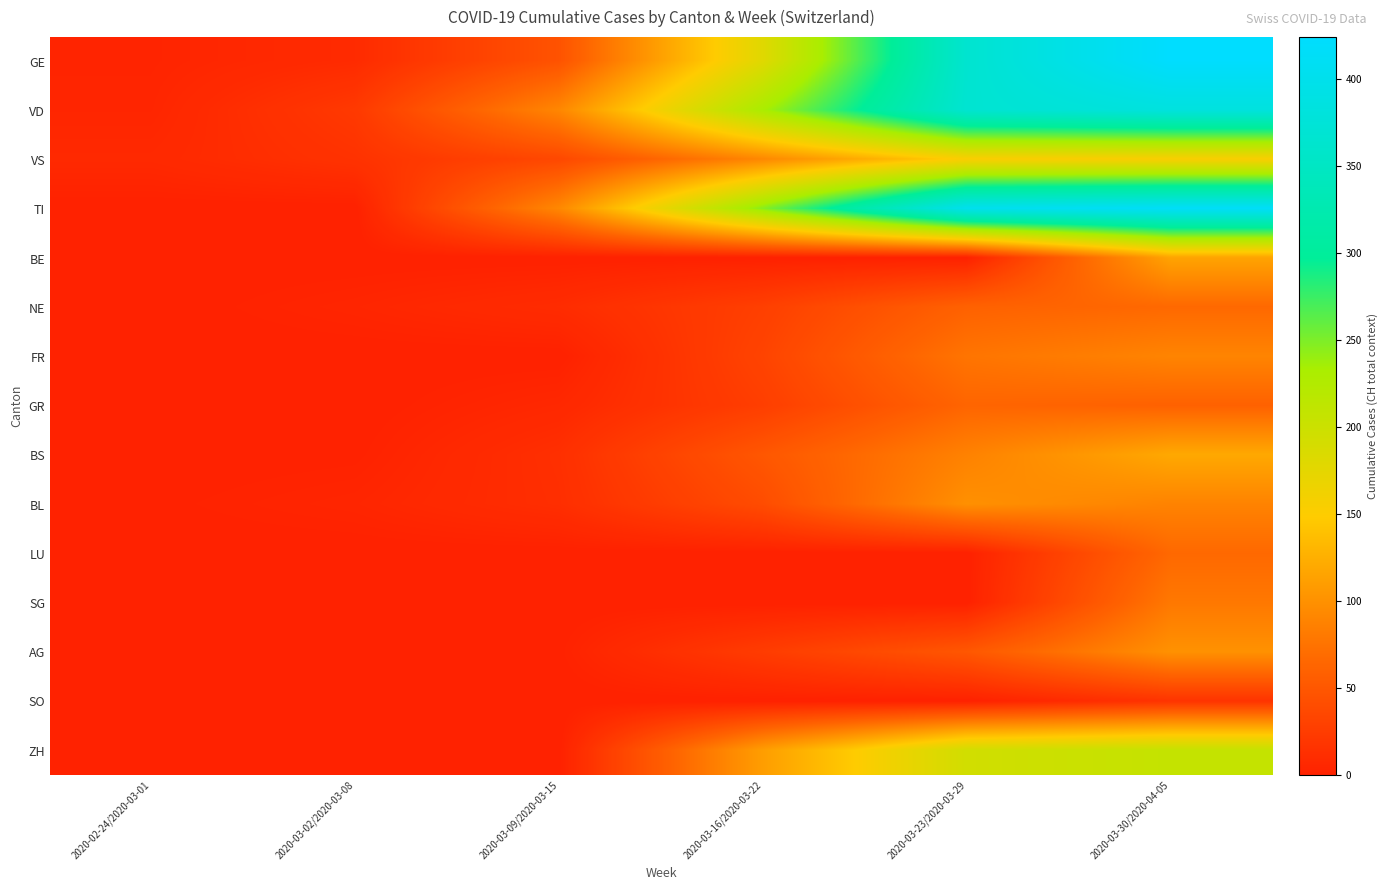

What is the maximum value shown in the chart?

424